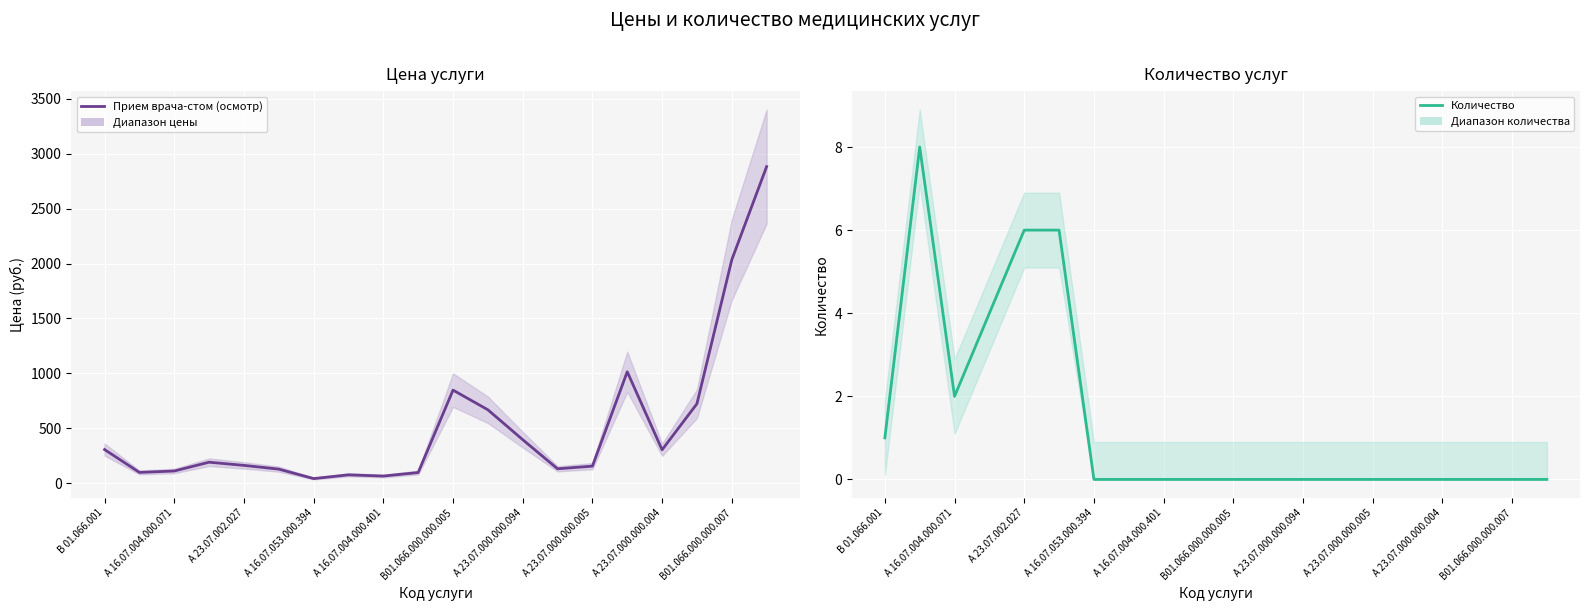

Rank the series at В01.066.000.000.005 from highest to lowest value.

Прием врача-стом (осмотр), Количество